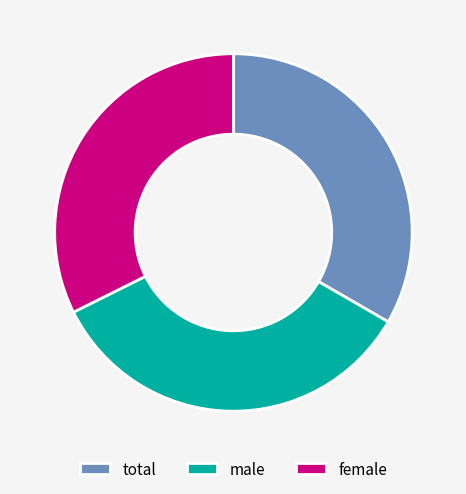

What is the ratio of the value at male to the value at total?

1.0